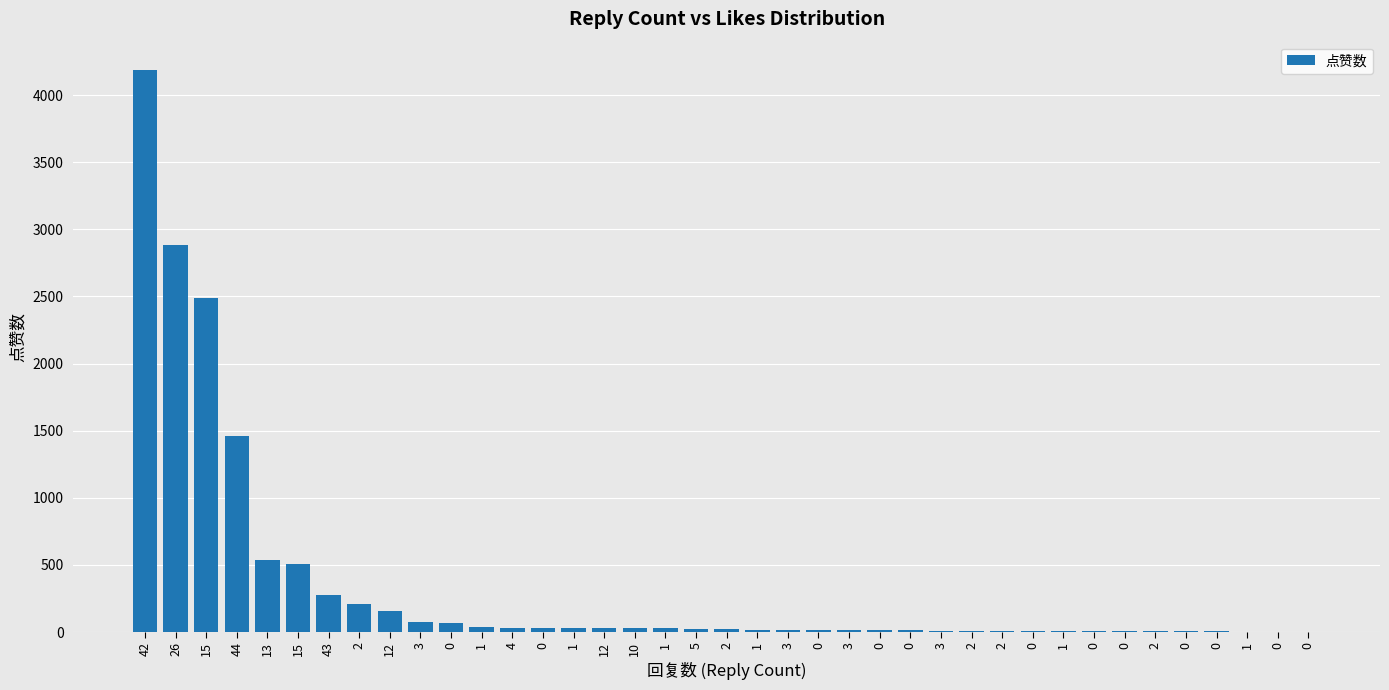

Count the number of data series in this chart.

1